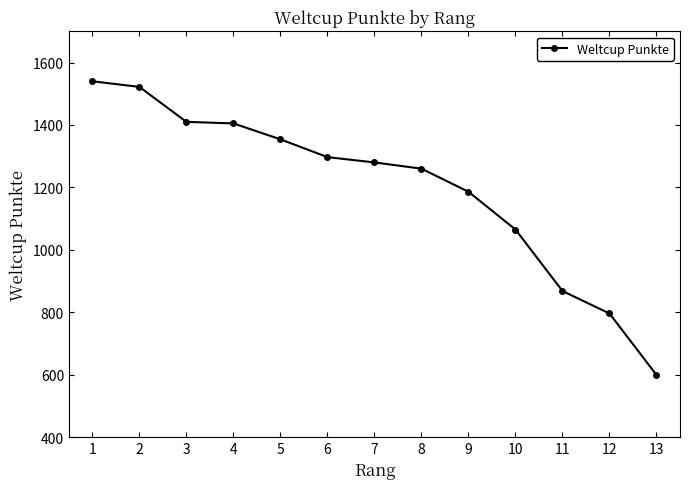

How many series are shown in this chart?

1